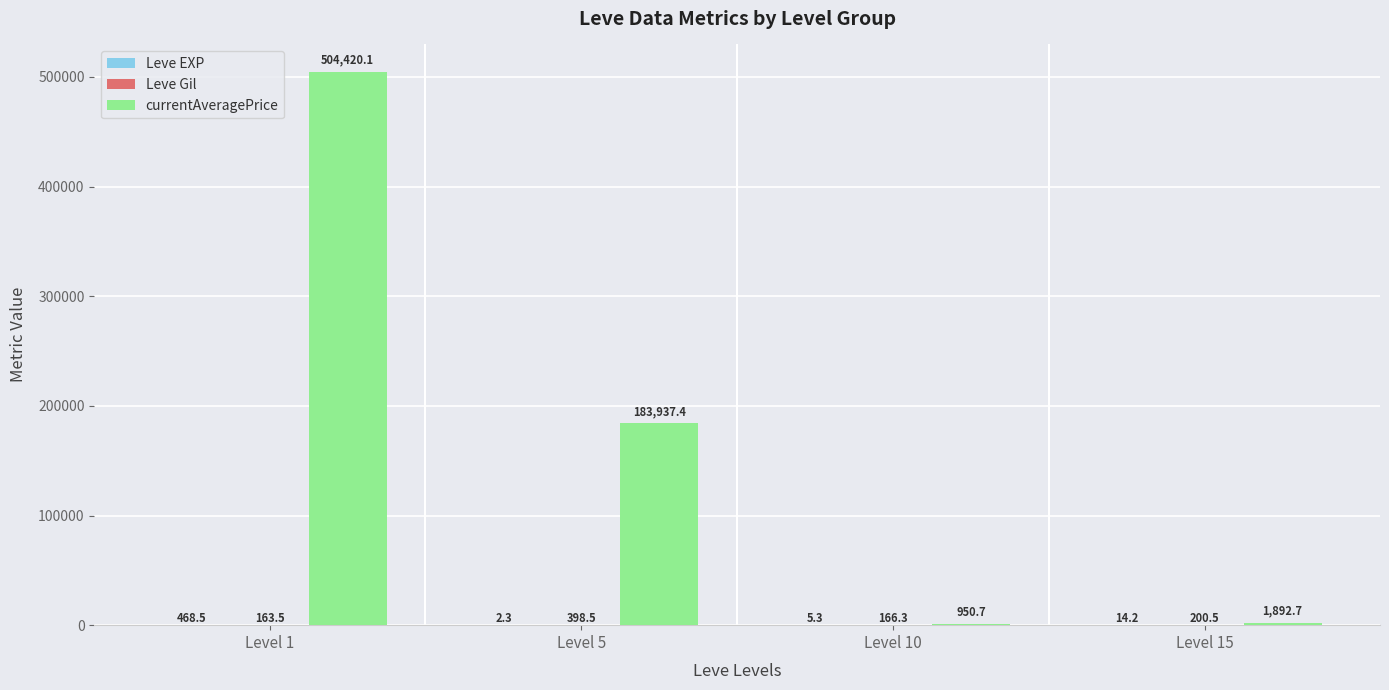

Between Level 1 and Level 15, which series saw the biggest shift?

currentAveragePrice